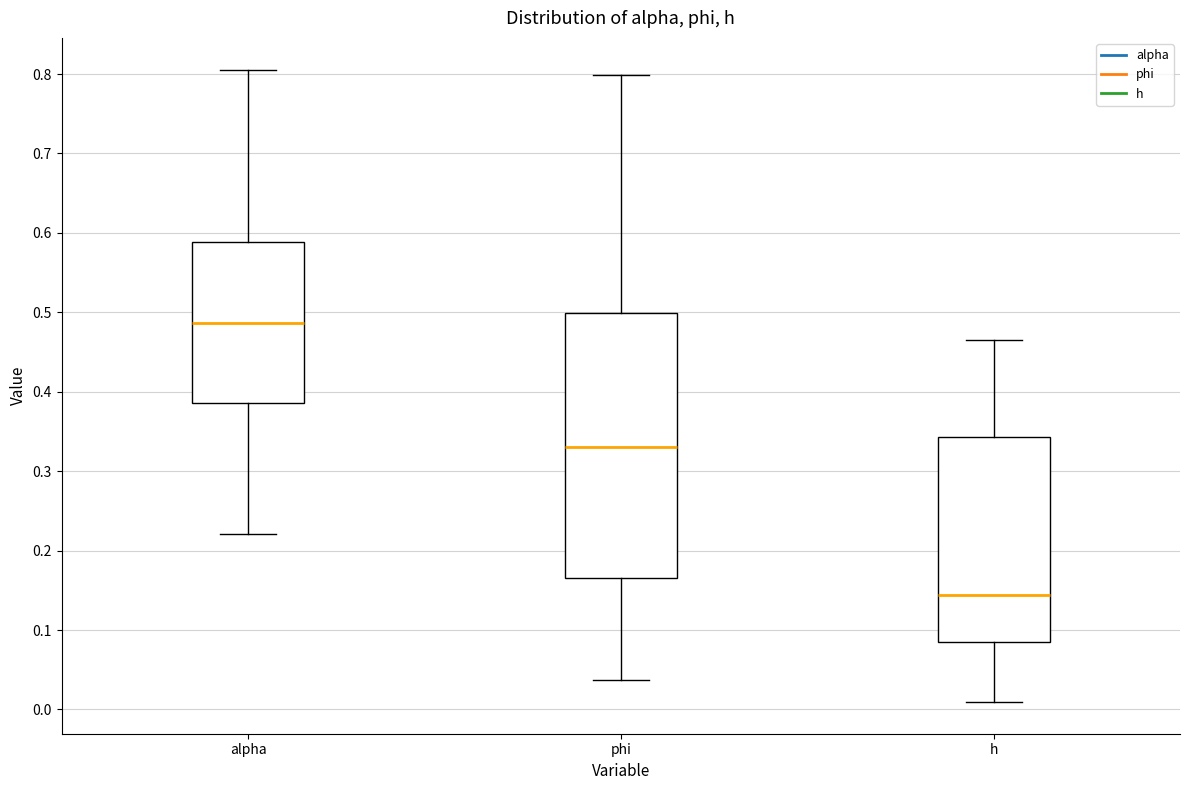

Comparing the boxes themselves (not the whiskers), which one is the tallest?

phi